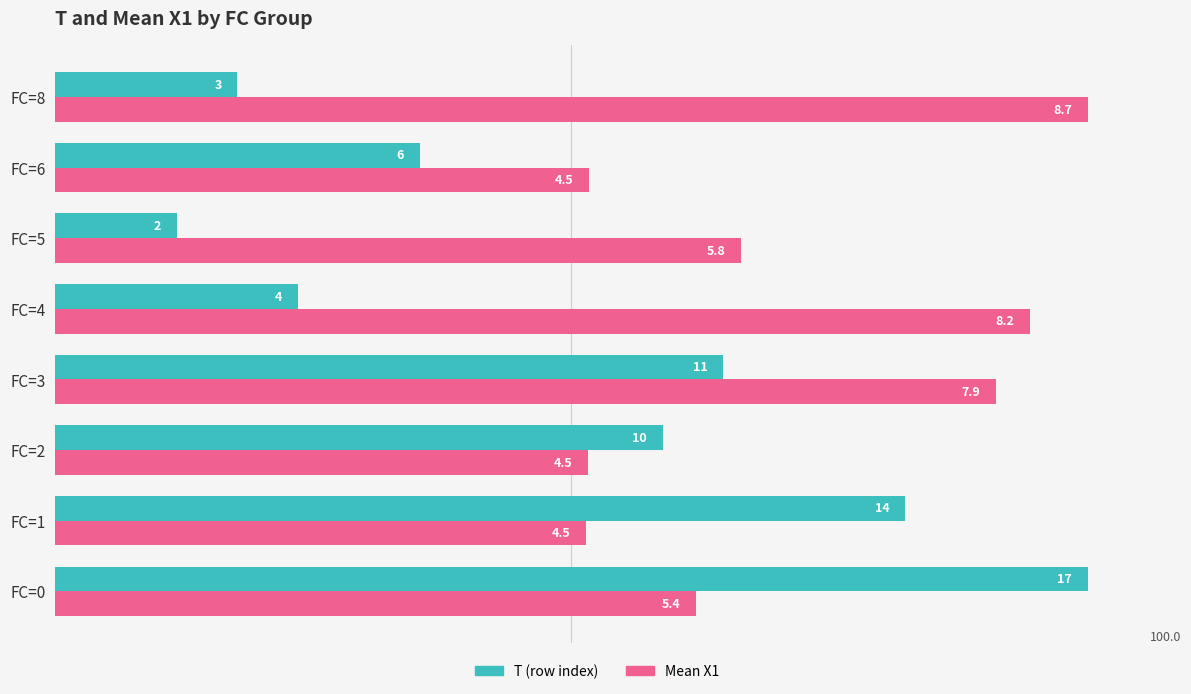

What are all the series names shown in the legend?

T (row index), Mean X1